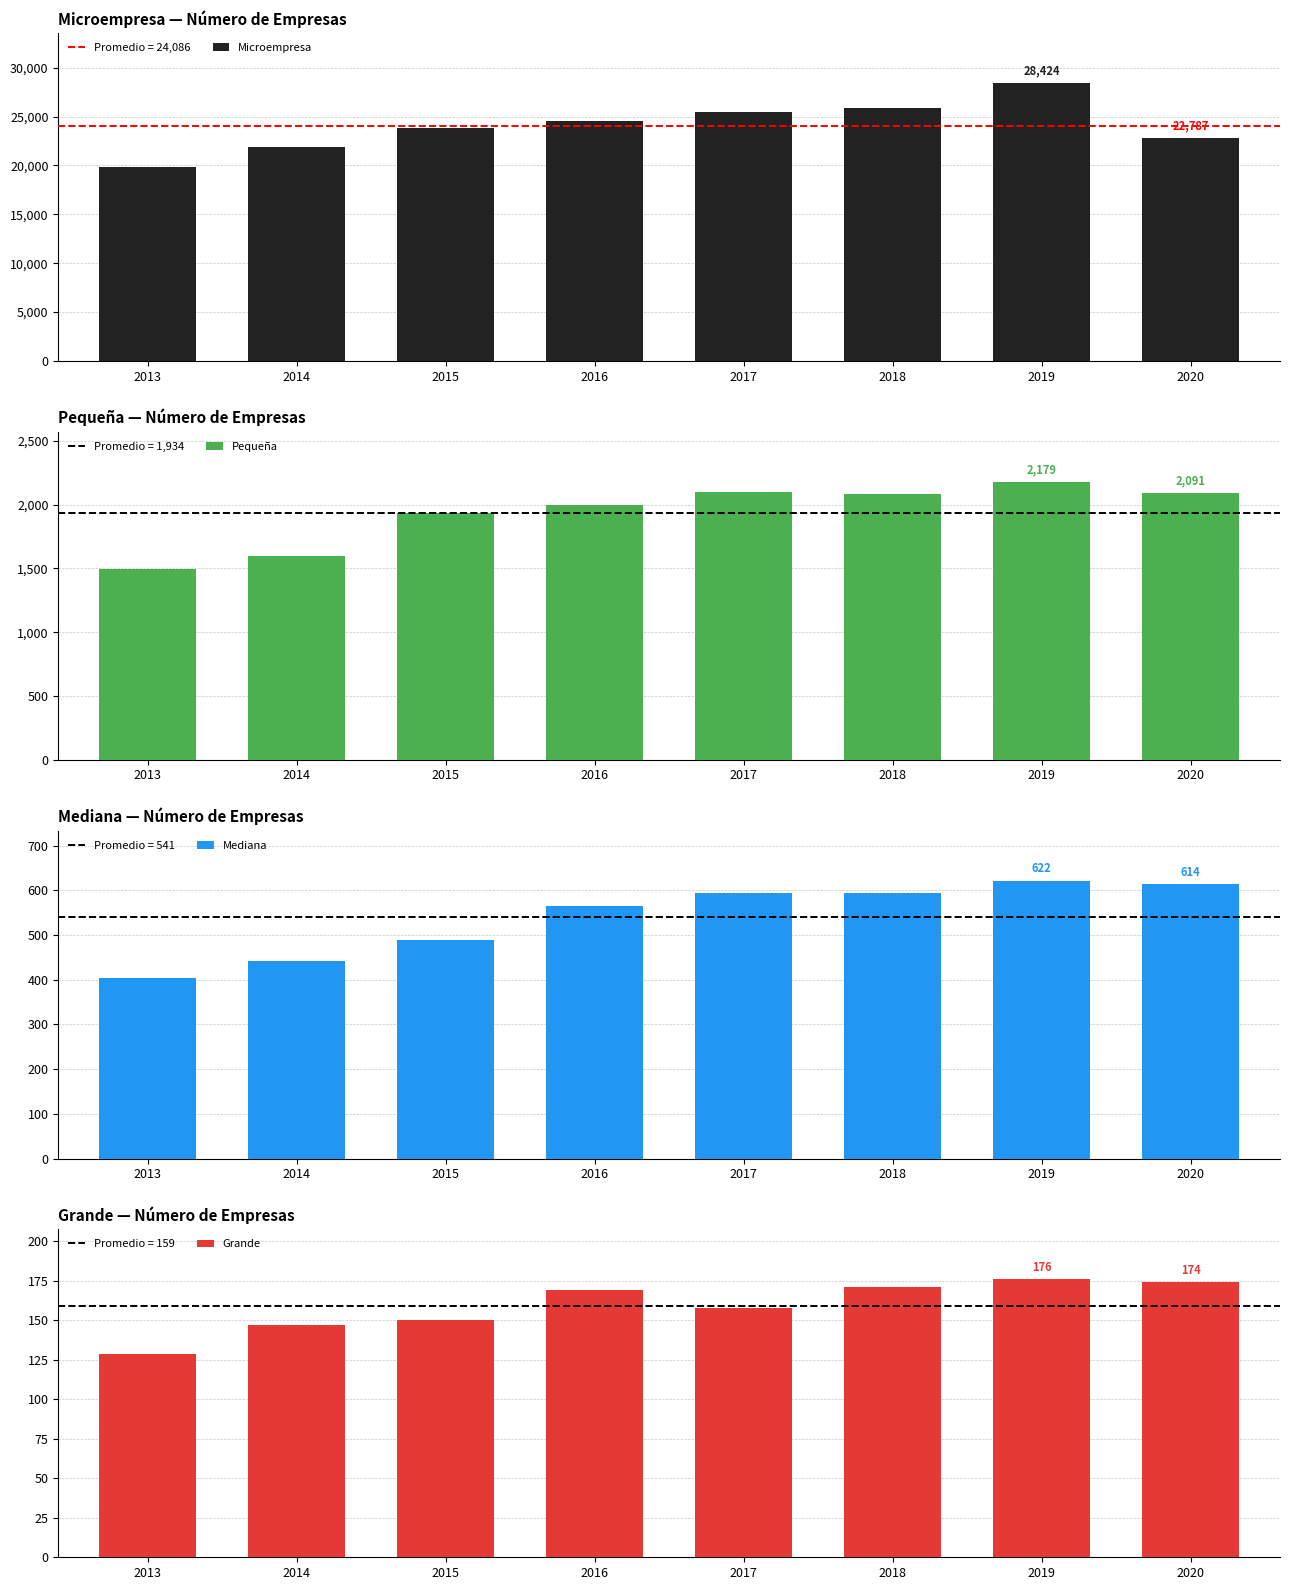

What is the value of the Pequeña bar at the 5th from the left?

2102